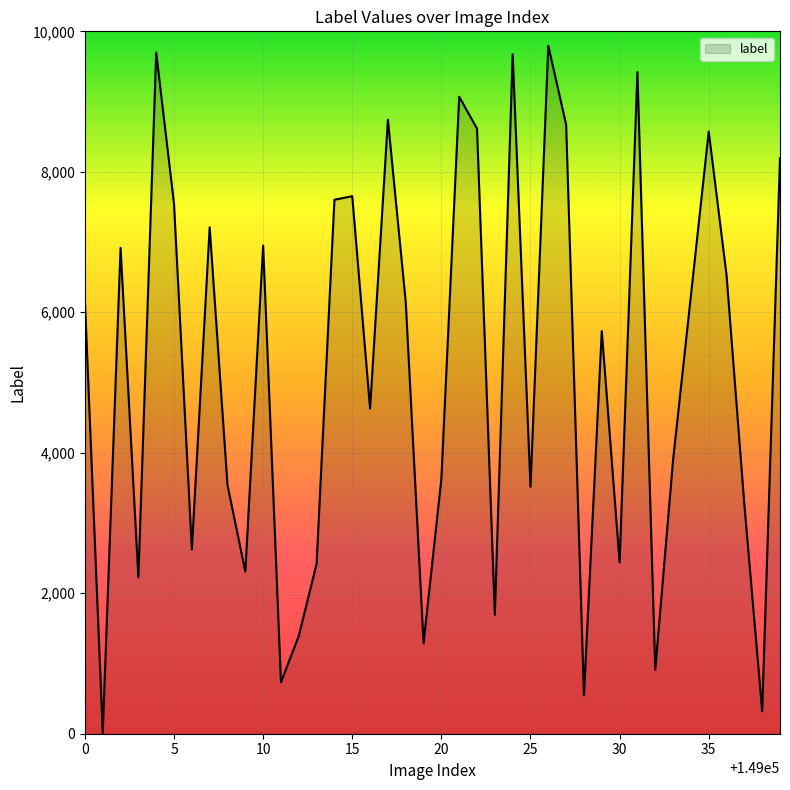

What is the difference between the maximum and minimum values?

9783